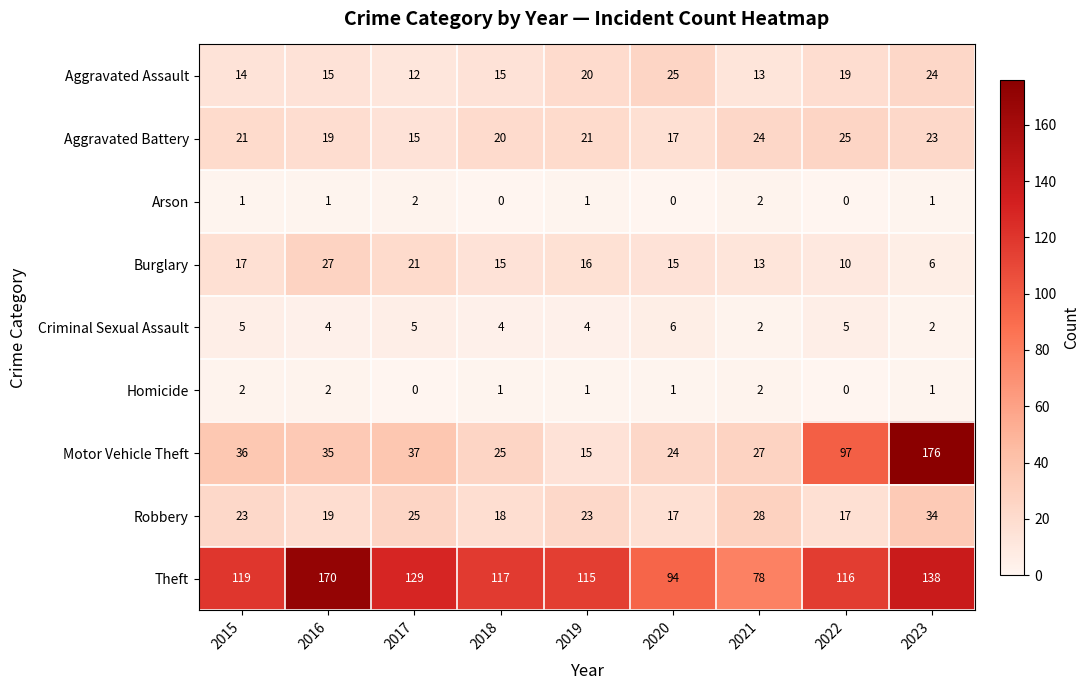

How many Homicide values are between 1 and 2?

7